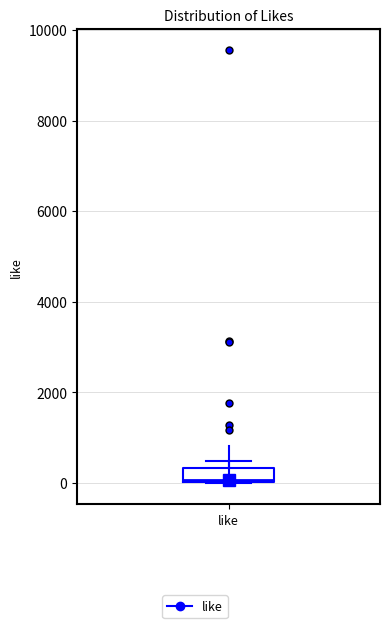

Transcribe this box plot: give where the median line is, the range the box spans, and where the two whiskers end, as read against the y-axis. The values are not printed on the chart, so give them approximately, as read against the axis.

median 0, box 0 to 400, whiskers 0 to 400 (above the box's upper edge)